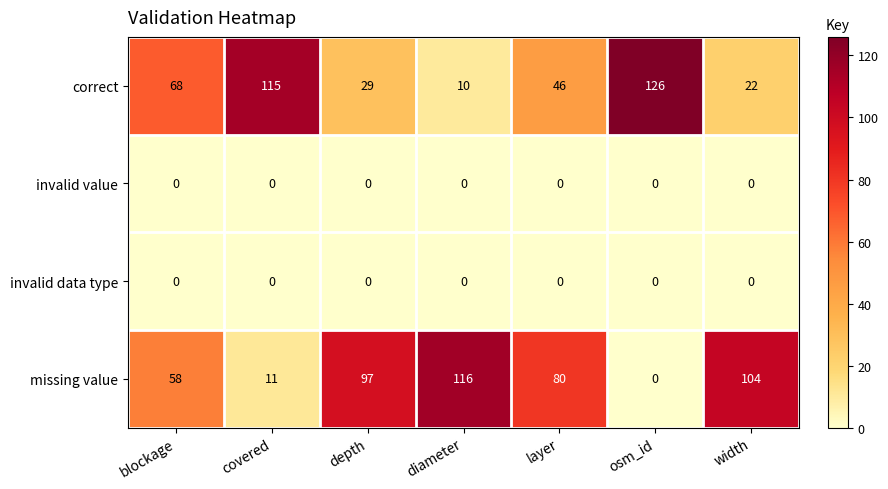

At how many categories does at least one series exceed 29?

7